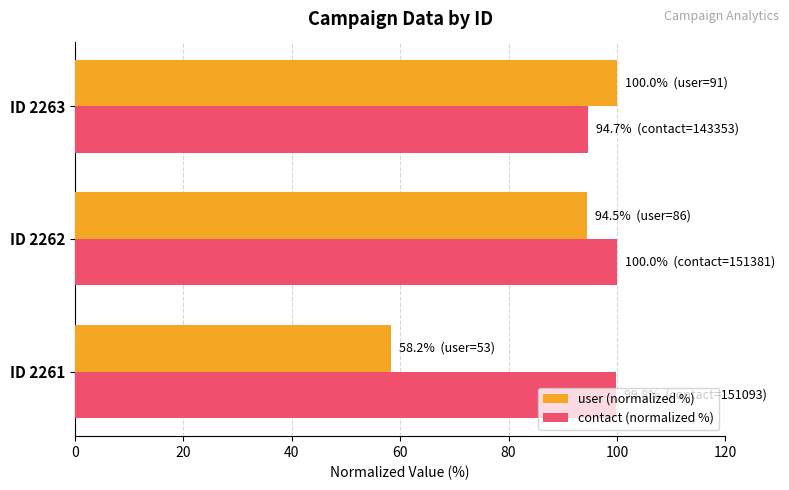

Between ID 2261 and ID 2263, which series saw the biggest shift?

user (normalized %)